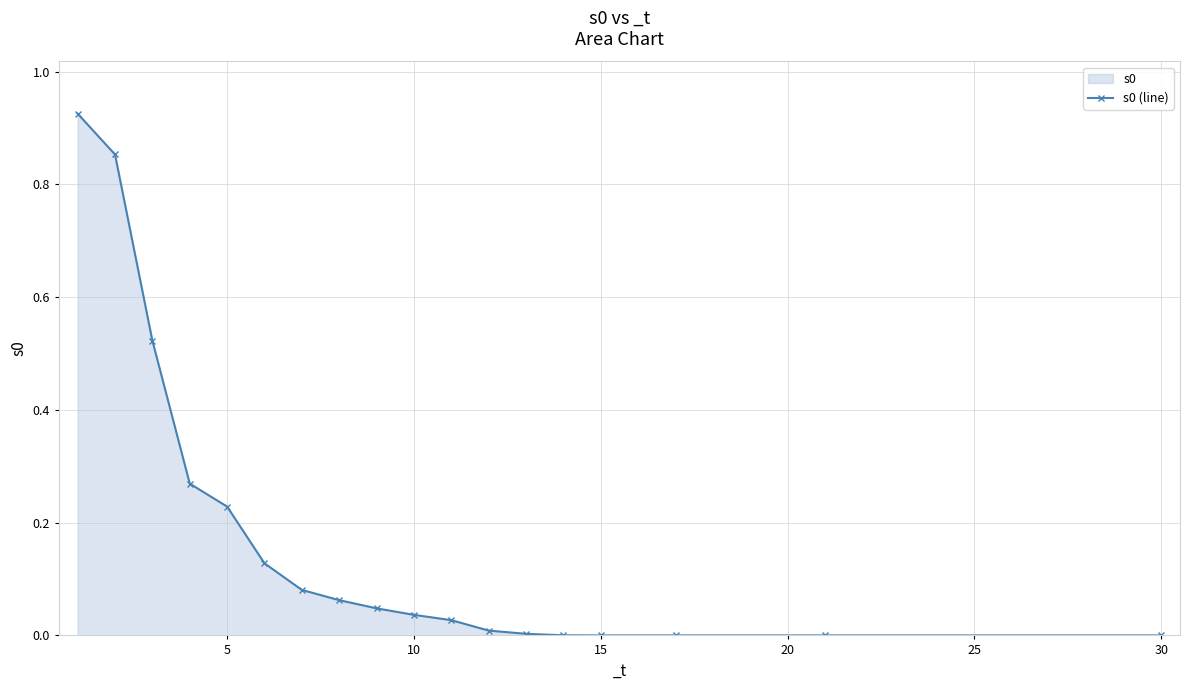

Reading left to right, transcribe all the data shown in this chart.

0.9	0.9	0.5	0.3	0.2	0.1	0.1	0.1	0.0	0.0	0.0	0.0	0.0	0.0	0.0	0.0	0.0	0.0